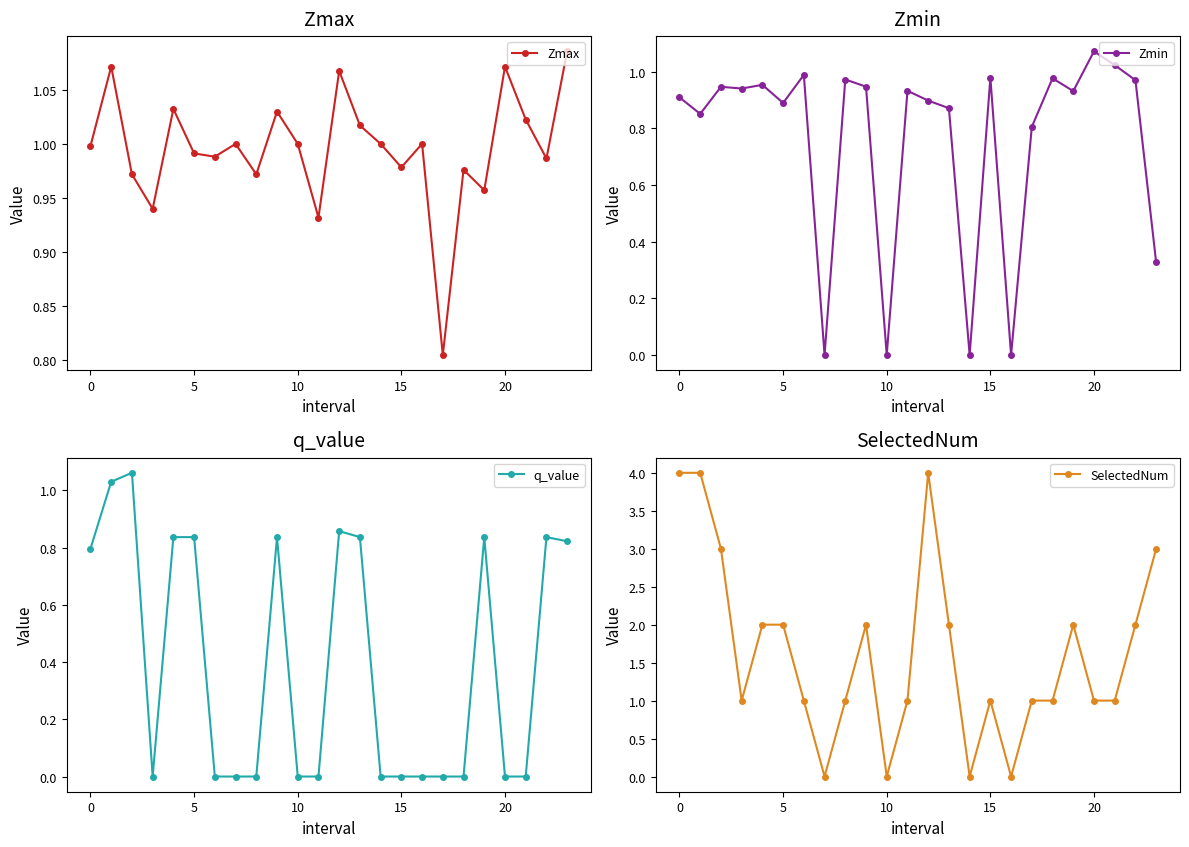

What is the sum of all q_value values?

9.6